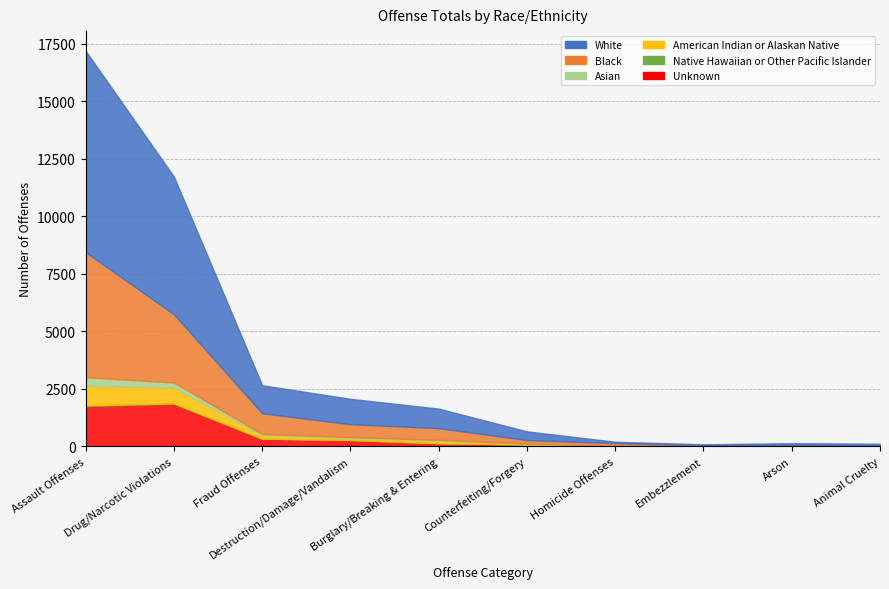

Reading left to right, extract all data points from this chart.

White: 8747	5980	1215	1102	847	374	58	39	81	63
Black: 5436	2966	901	561	509	155	110	22	21	24
Asian: 367	218	55	51	36	24	6	5	8	2
American Indian or Alaskan Native: 855	686	148	72	108	15	9	1	14	2
Native Hawaiian or Other Pacific Islander: 37	22	5	4	3	1	0	0	0	0
Unknown: 1750	1852	334	278	139	84	19	25	16	25